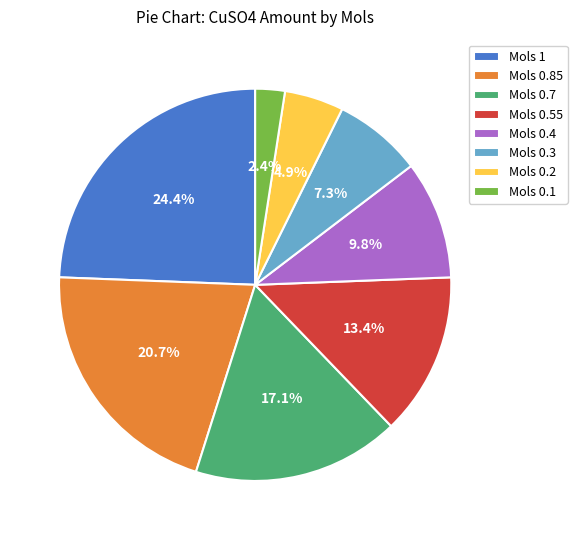

Rank the categories by value from highest to lowest.

Mols 1, Mols 0.85, Mols 0.7, Mols 0.55, Mols 0.4, Mols 0.3, Mols 0.2, Mols 0.1